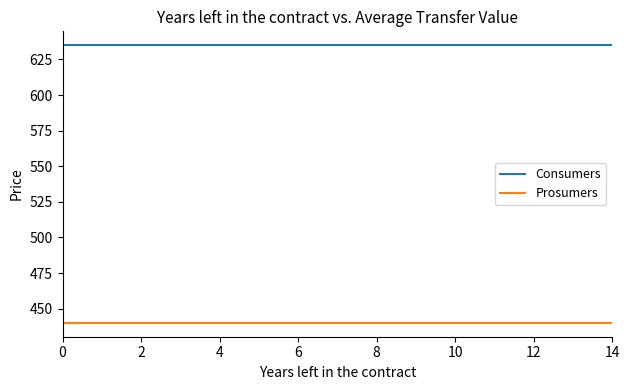

What is the smallest value displayed?

440